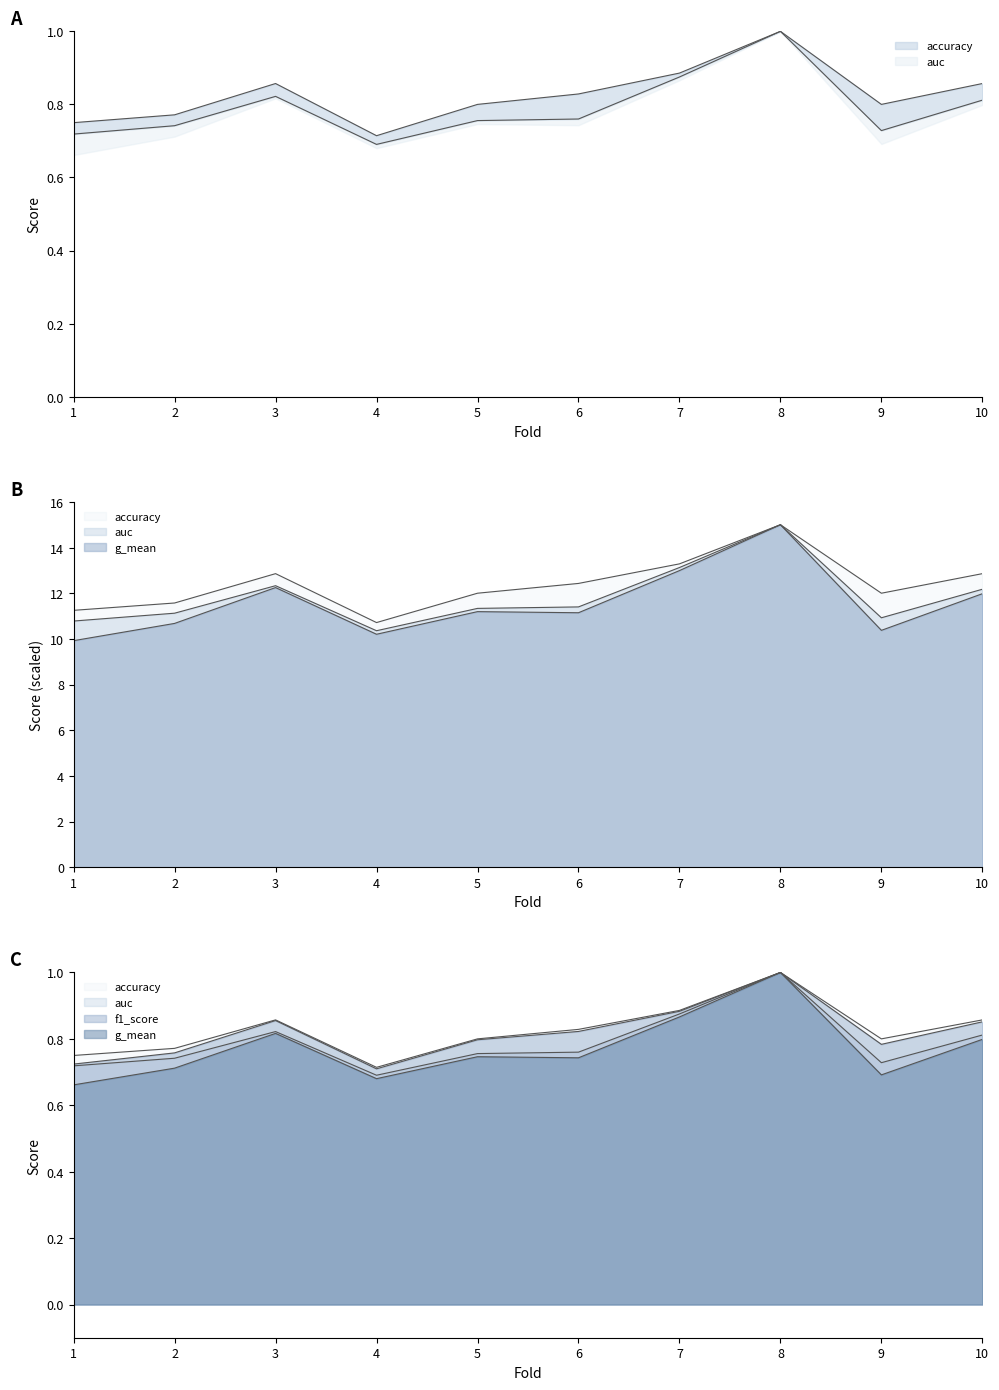

True or false: f1_score and auc cross at least once.

False